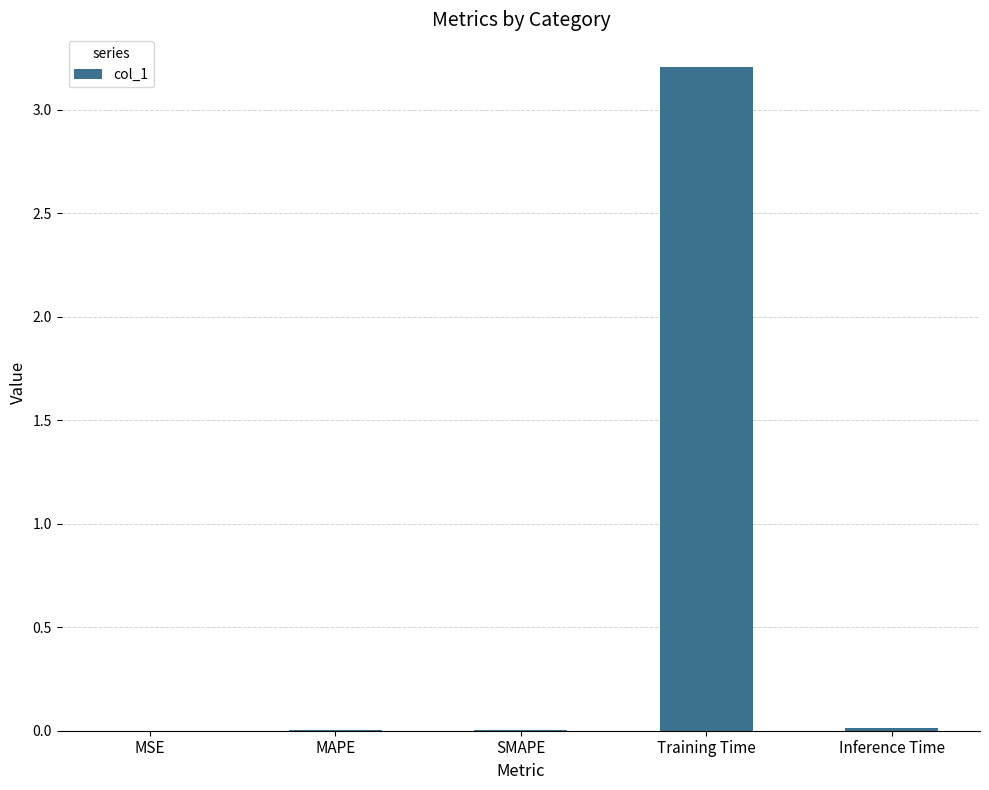

What is the sum of all values?

3.2